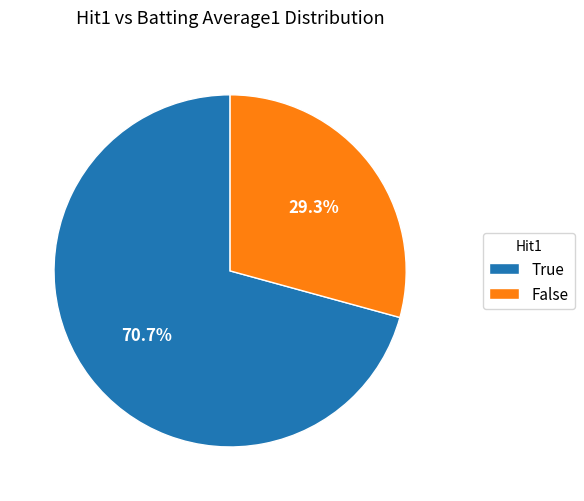

Rank the categories by value from lowest to highest.

False, True